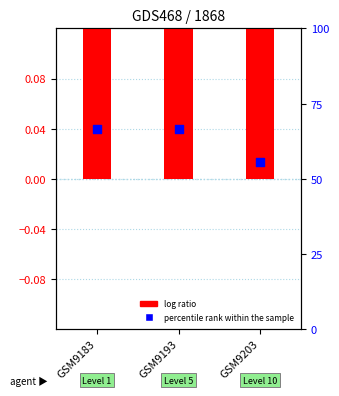

What are all the series names shown in the legend?

log ratio, percentile rank within the sample